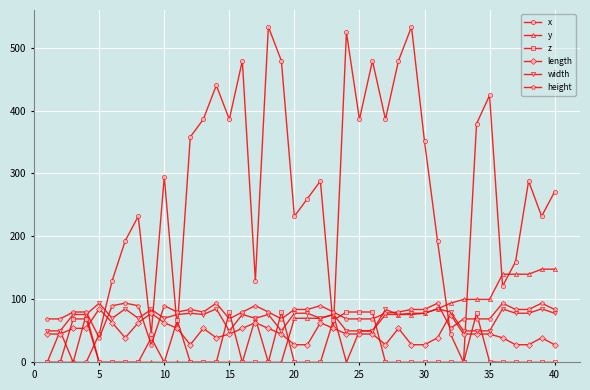

True or false: width has more than 2 points higher than both neighbors.

True